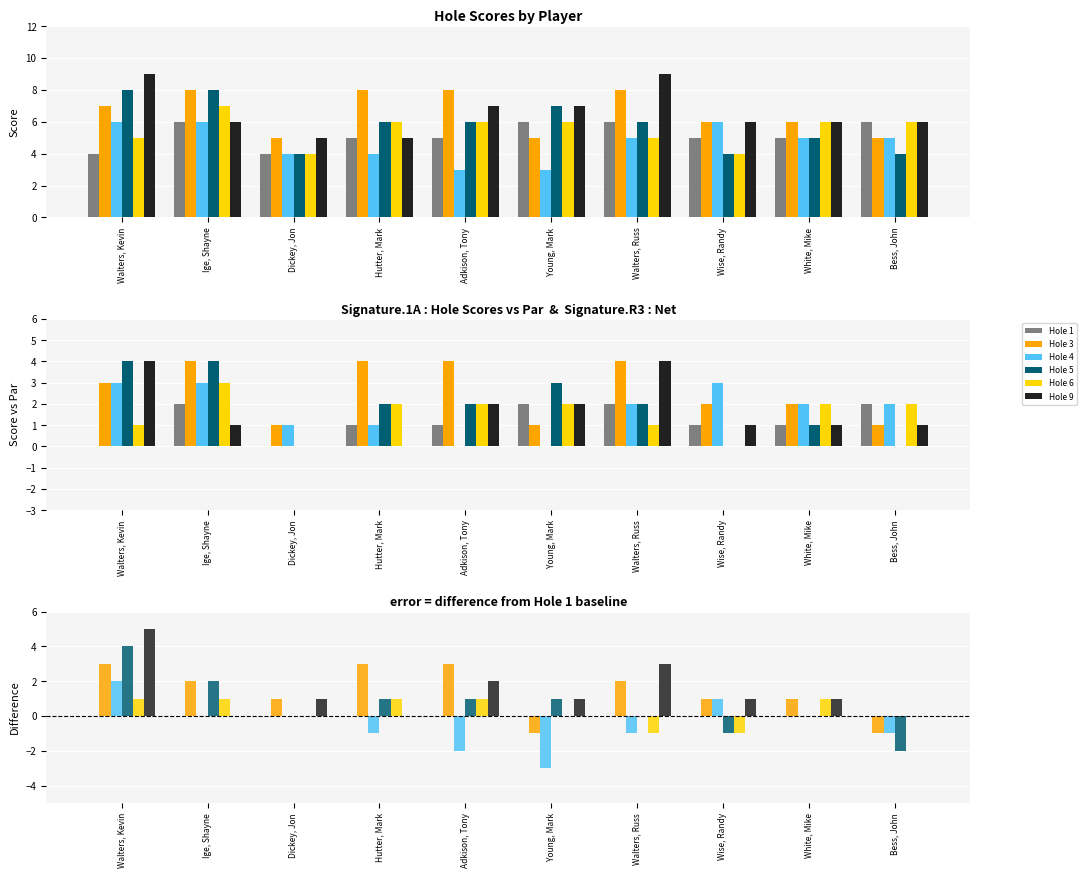

Is it true that Hole 6 equals 0 at Bess, John?

True